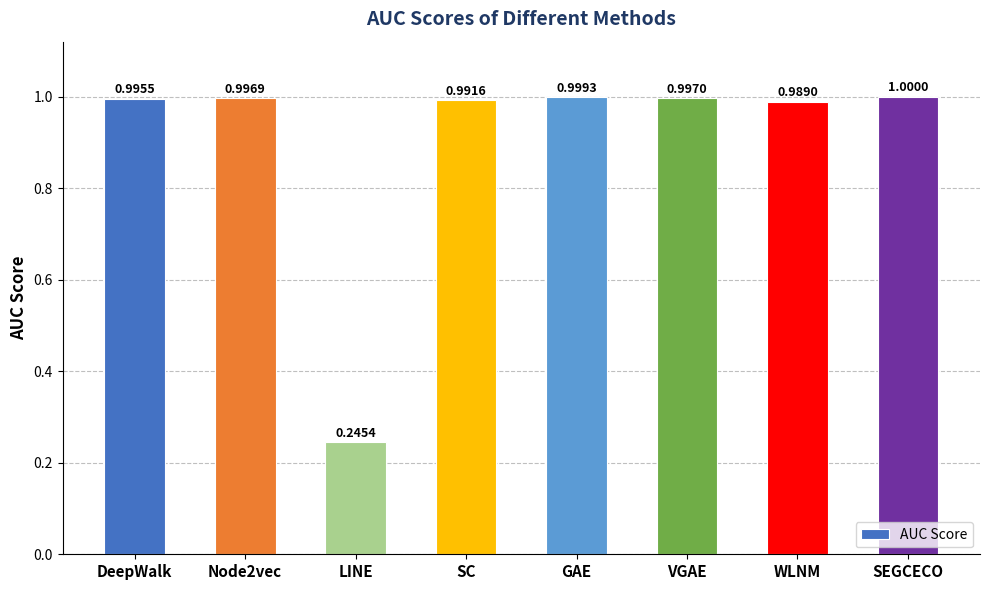

Between SC and DeepWalk, which is larger?

DeepWalk